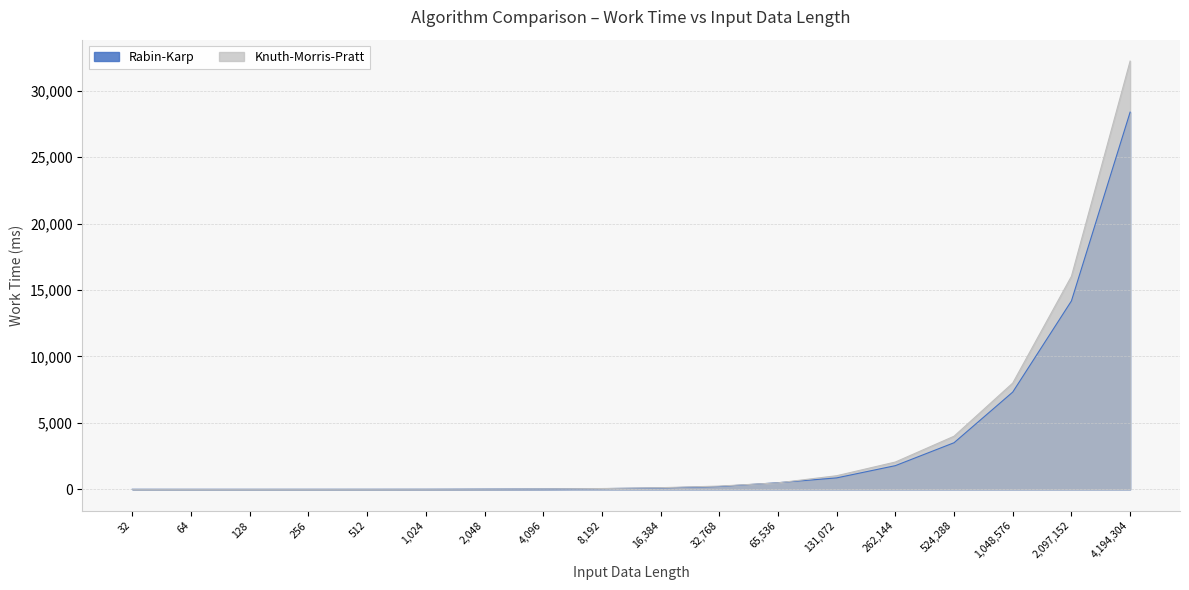

How many values in the Knuth-Morris-Pratt series exceed 124?

8